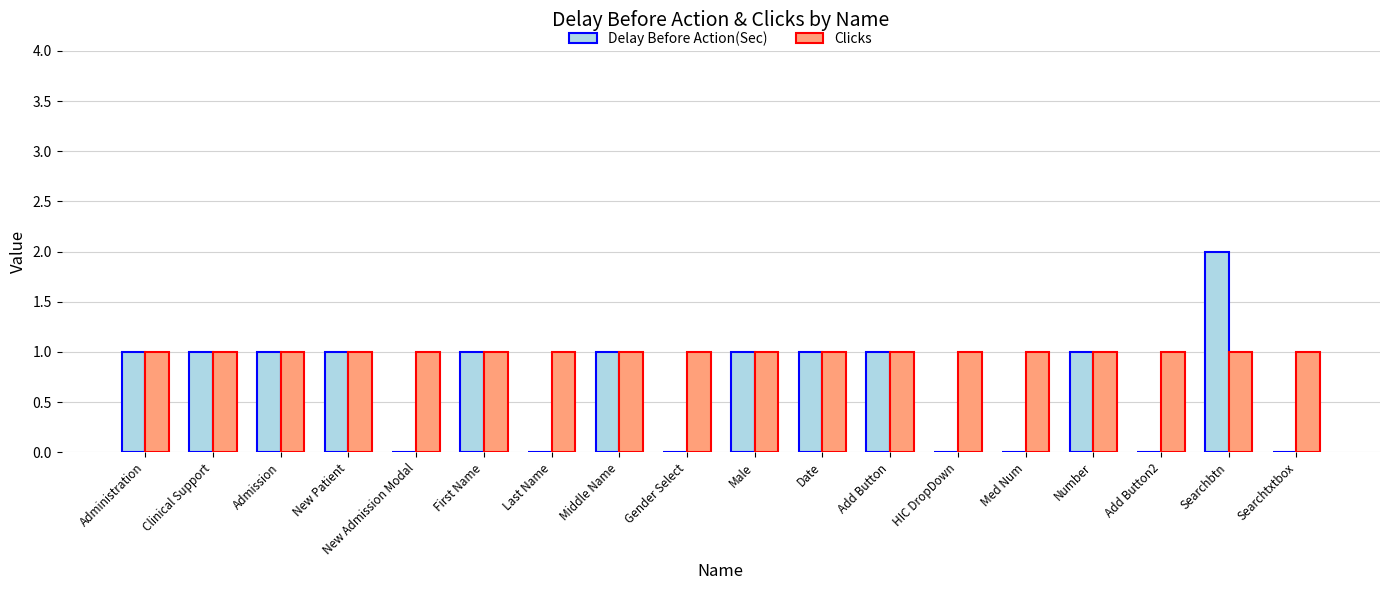

What is the average value of the Delay Before Action(Sec) series?

1